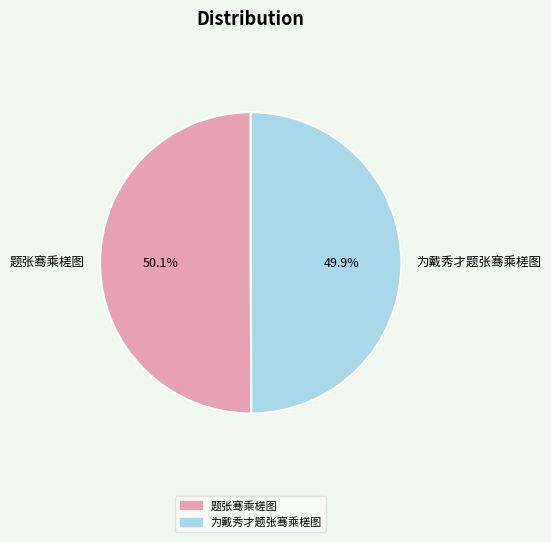

How many segments does this pie chart have?

2